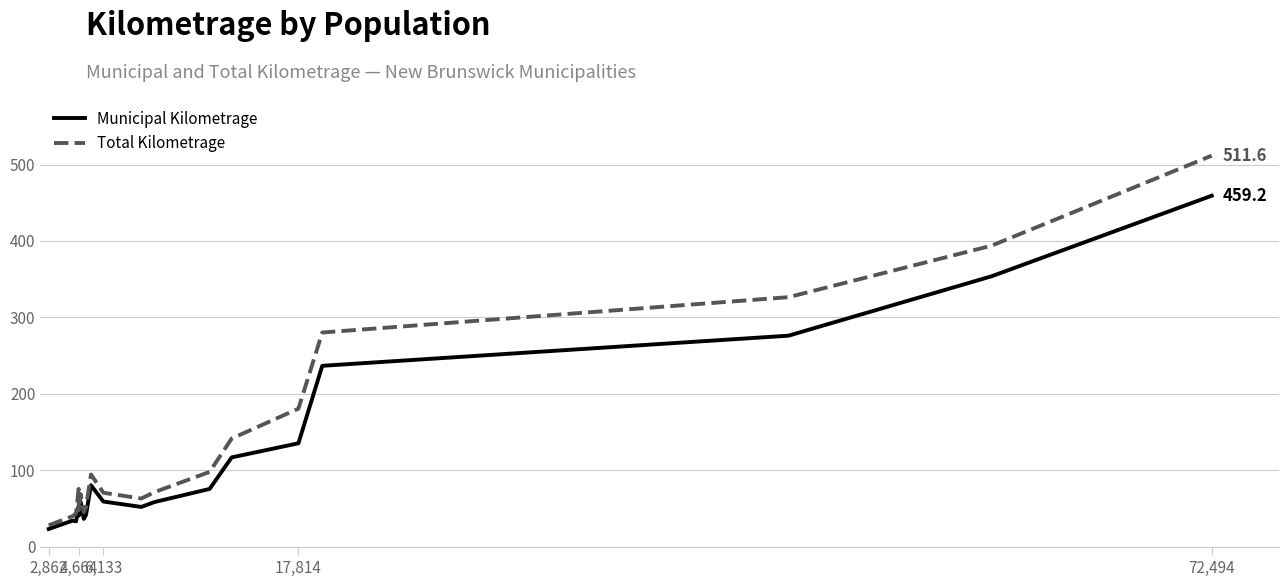

Rank the series by their maximum value, from highest to lowest.

Total Kilometrage, Municipal Kilometrage